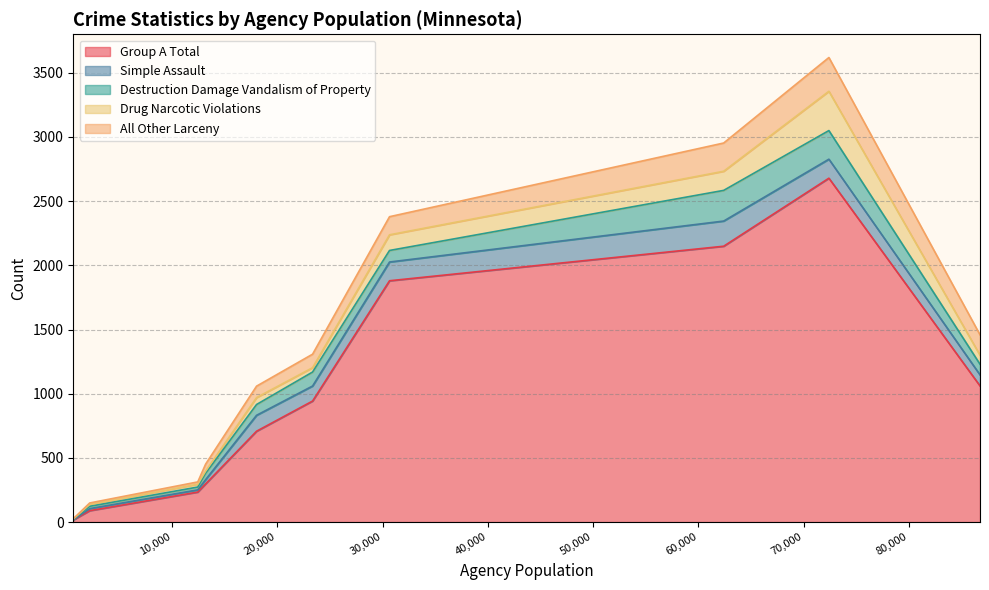

What is the difference between the highest and lowest values at 72384?

2531